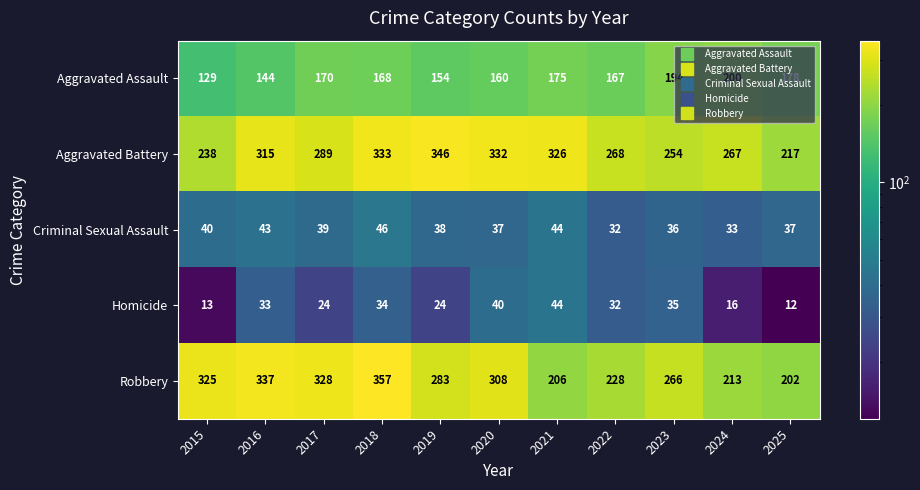

What is the sum of all Homicide values?

307